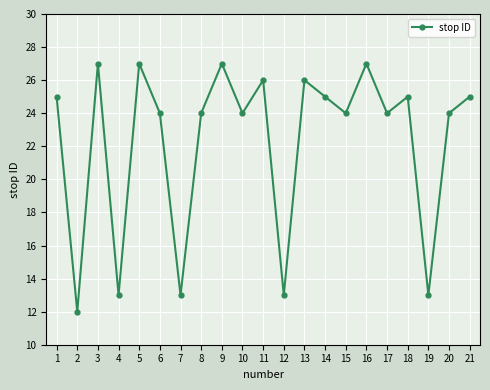

The chart shows a value of 3 at 2. True or false?

False